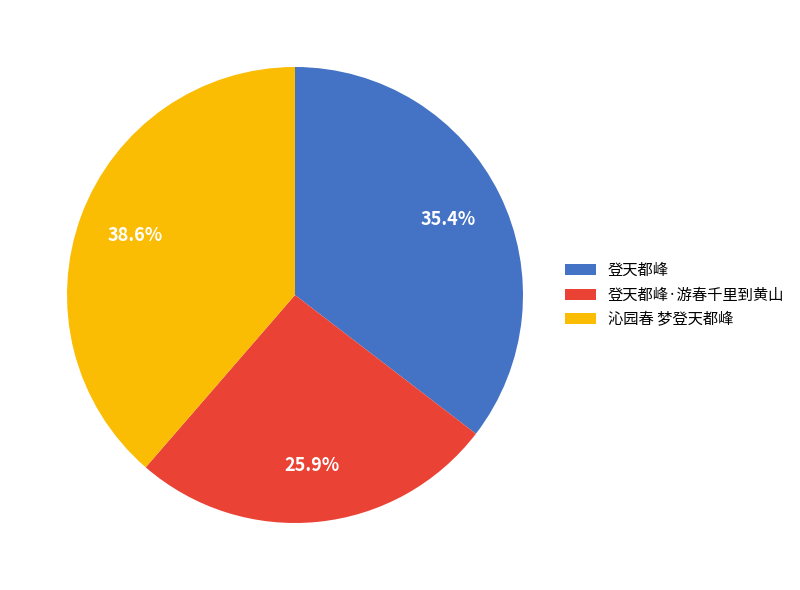

How many segments does this pie chart have?

3